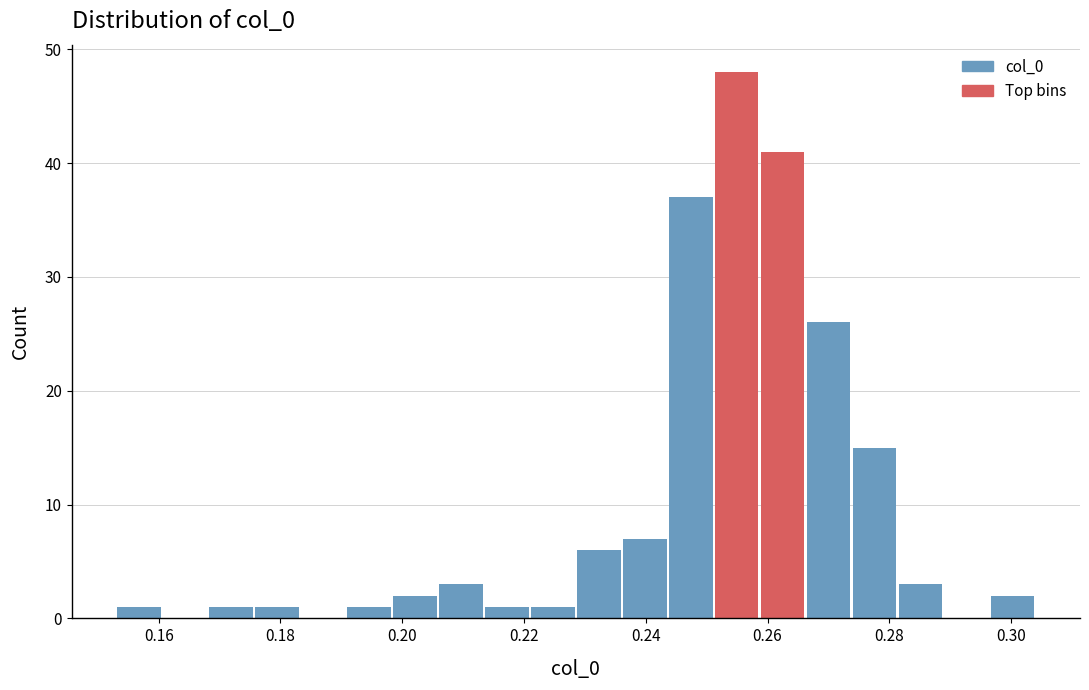

Read against the x-axis, roughly where is the centre of the tallest bar?

0.254